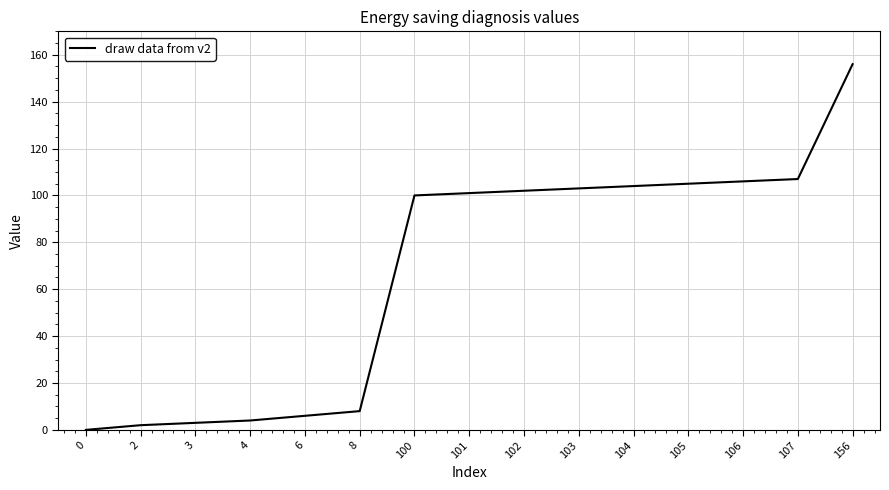

At which category does the chart reach its peak across all series?

156